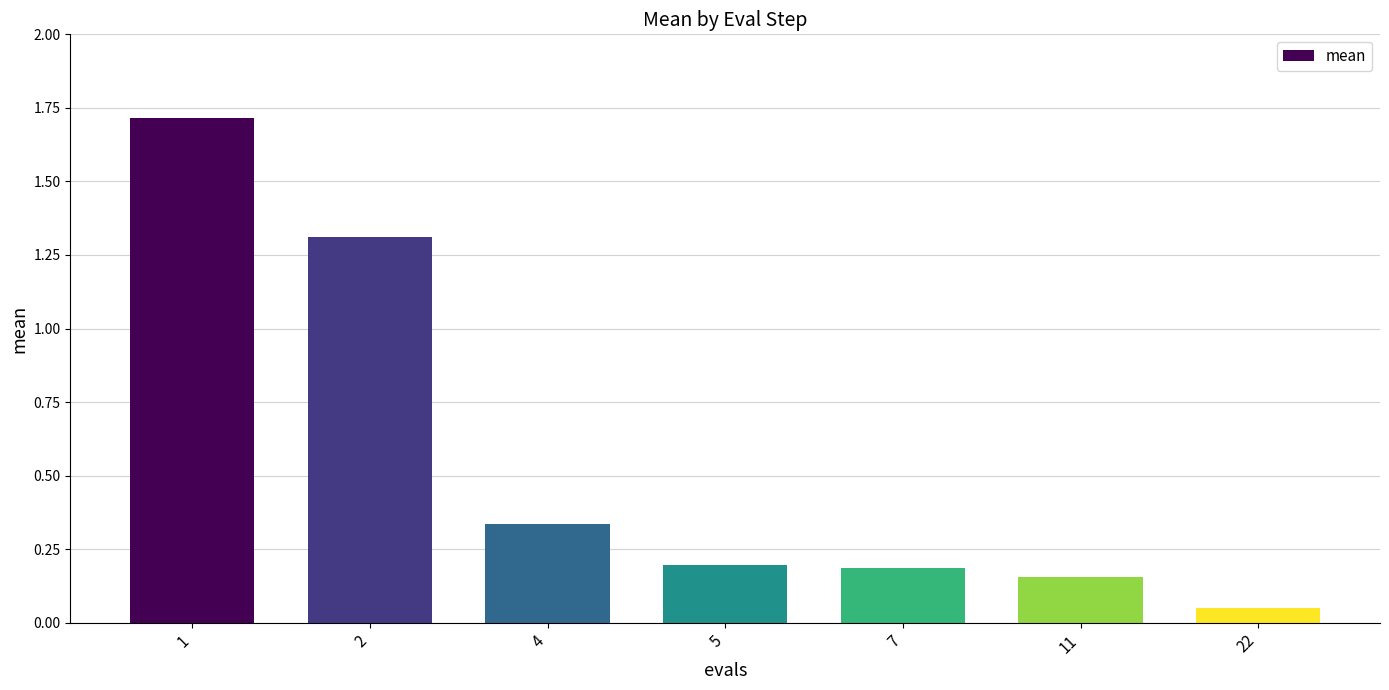

Approximately how many times larger is the value at 1 compared to 2?

1.3